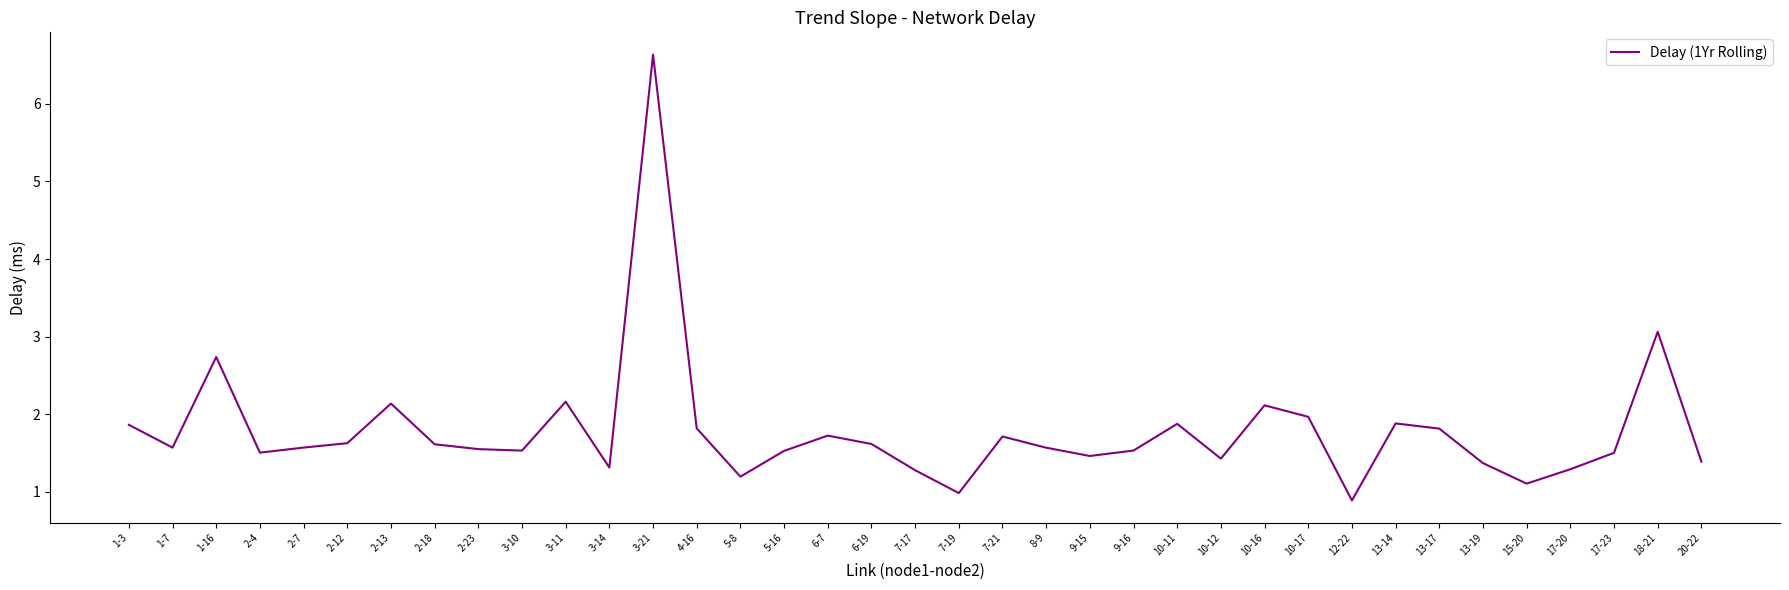

What is the sum of the values at 3-14 and 4-16?

3.1